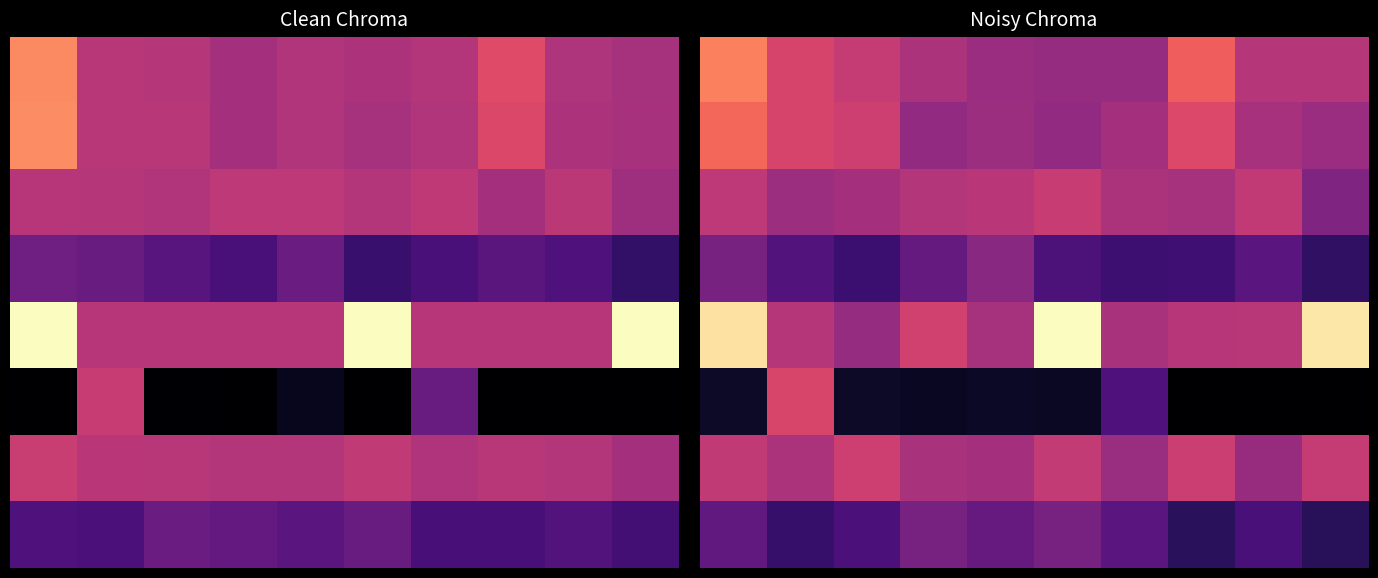

What is the total value across all series at 3?

3.1